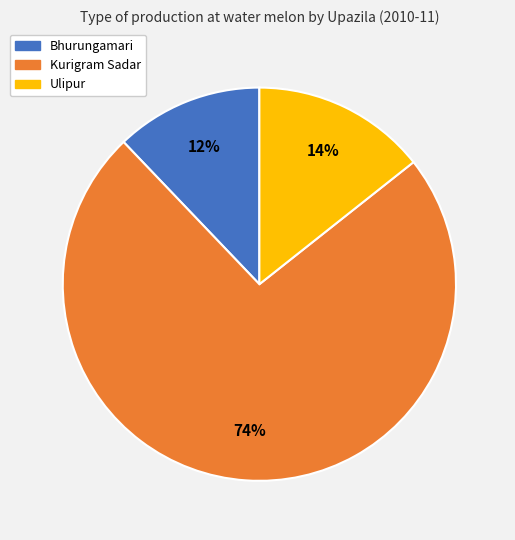

The Ulipur slice represents 14% of the pie. True or false?

True